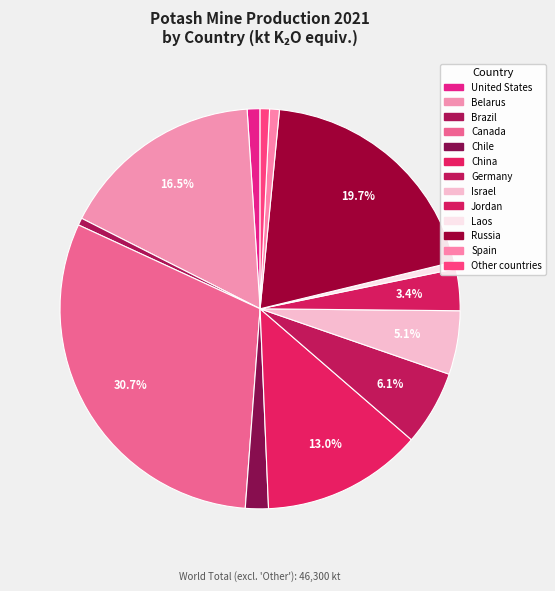

How many slices are in this pie chart?

13